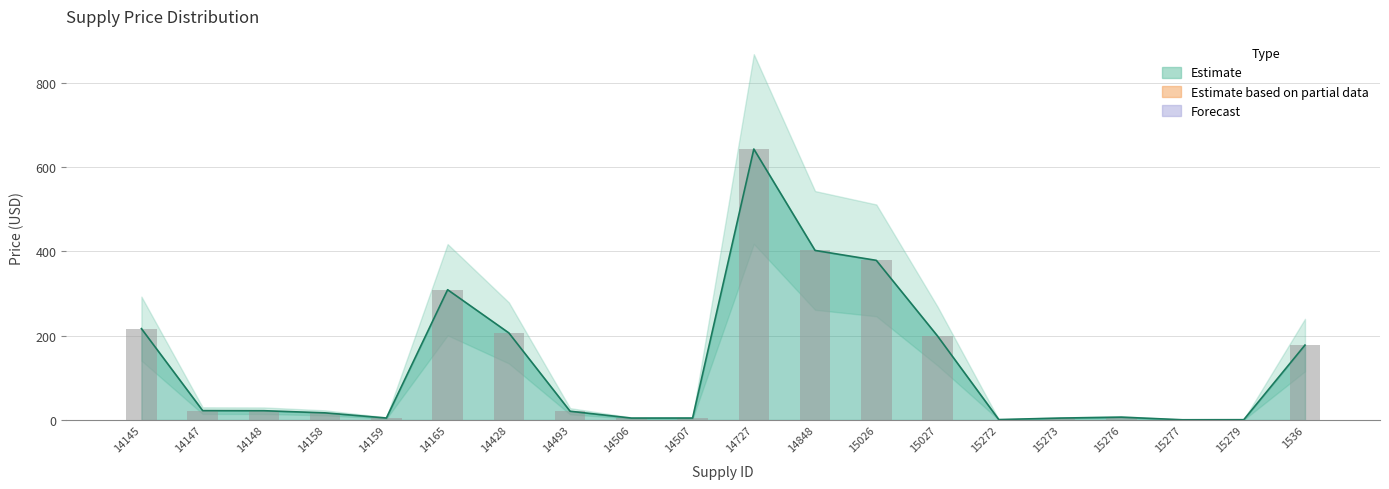

What is the smallest value displayed?

0.6